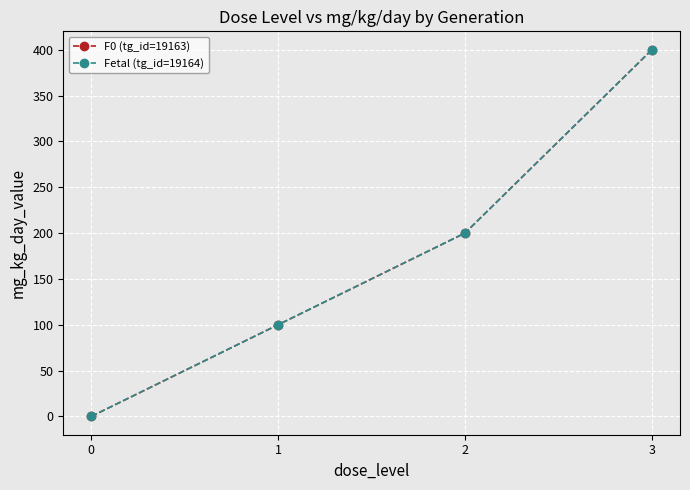

At 0, list the series in order from smallest to largest.

F0 (tg_id=19163), Fetal (tg_id=19164)